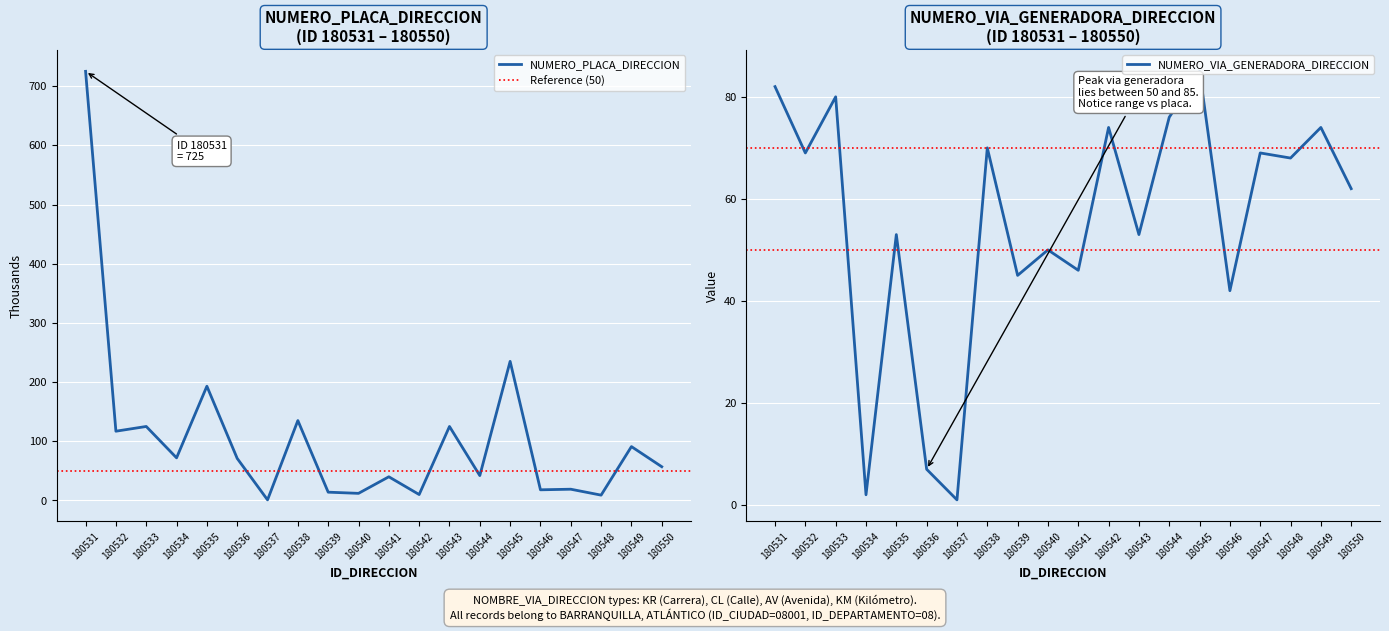

What are all the series names shown in the legend?

NUMERO_PLACA_DIRECCION, NUMERO_VIA_GENERADORA_DIRECCION